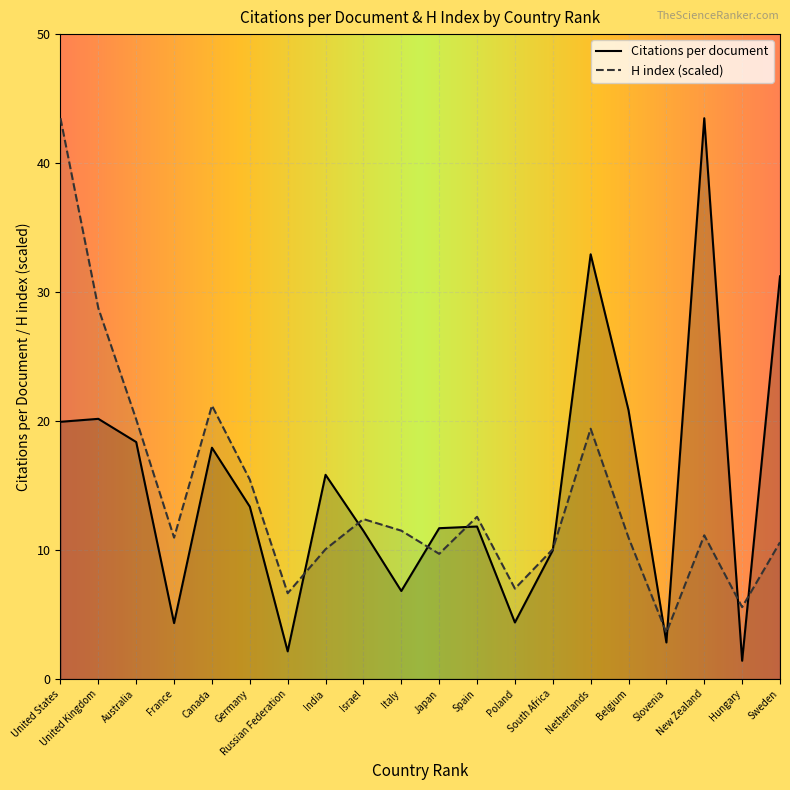

Is the value of H index at Russian Federation greater than the value of Citations per document at Sweden?

No